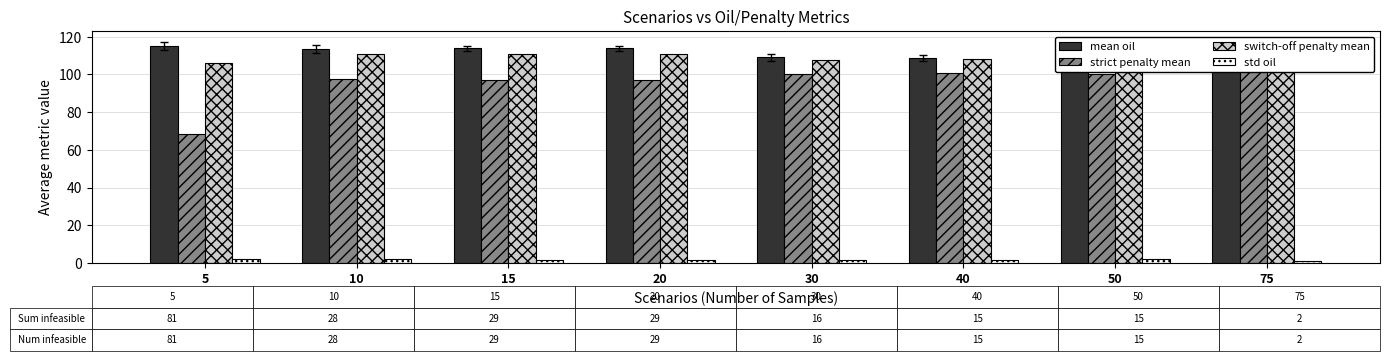

Reading right to left, transcribe all the data shown in this chart.

mean oil: 75=108.3	50=108.5	40=108.9	30=109.1	20=113.8	15=113.8	10=113.6	5=115.0
strict penalty mean: 75=107.2	50=100.3	40=100.7	30=100.3	20=97.2	15=97.2	10=97.6	5=68.6
switch-off penalty mean: 75=108.3	50=107.6	40=108.0	30=107.9	20=110.6	15=110.6	10=110.6	5=106.1
std oil: 75=0.9	50=2.1	40=1.6	30=1.8	20=1.4	15=1.4	10=2.0	5=2.1